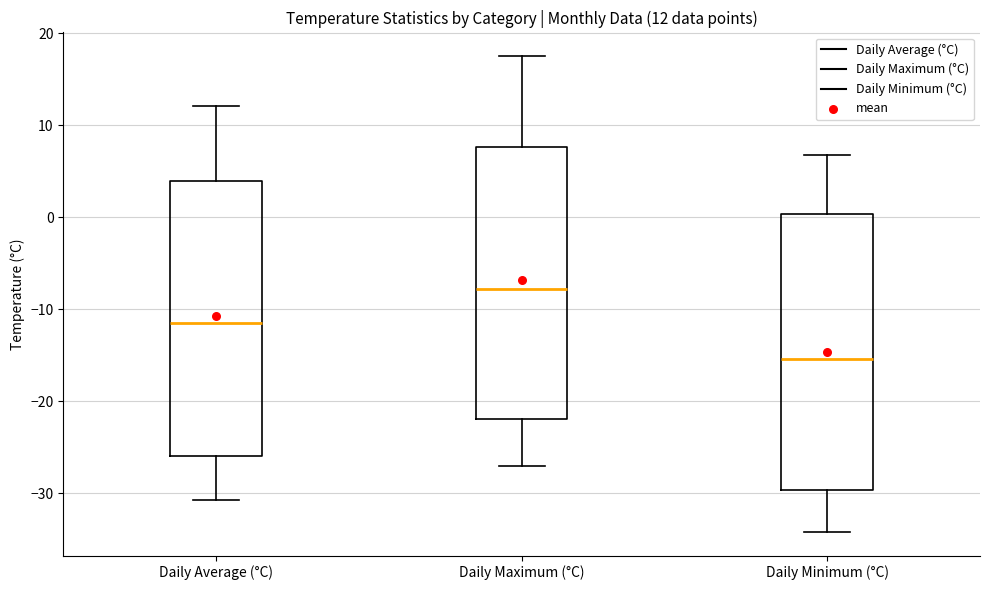

Which box has the lowest median line?

Daily Minimum (°C)